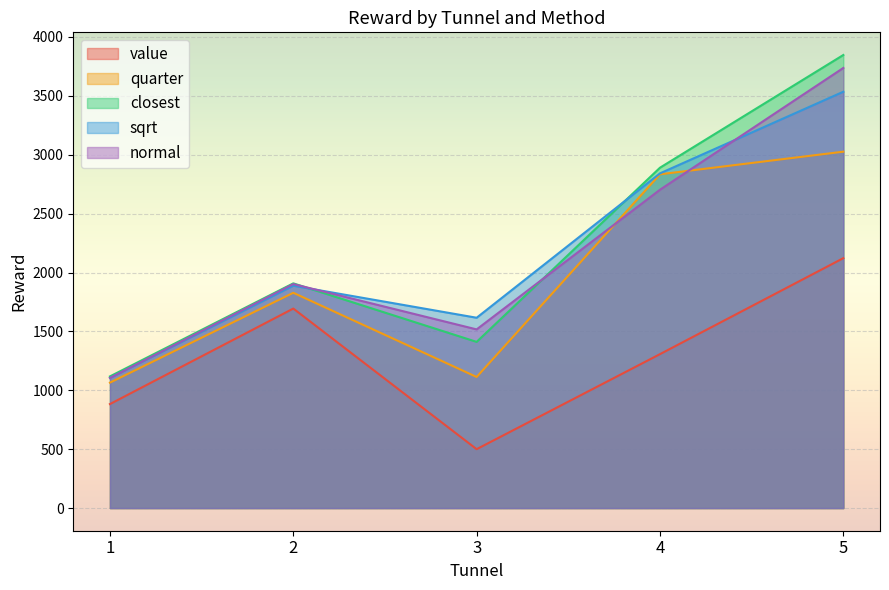

At how many categories does at least one series exceed 1704?

3